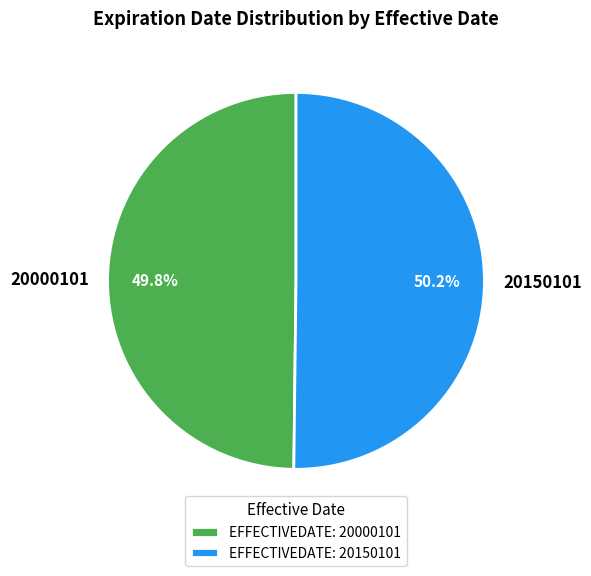

Combined, do 20000101 and 20150101 account for over 50%?

Yes